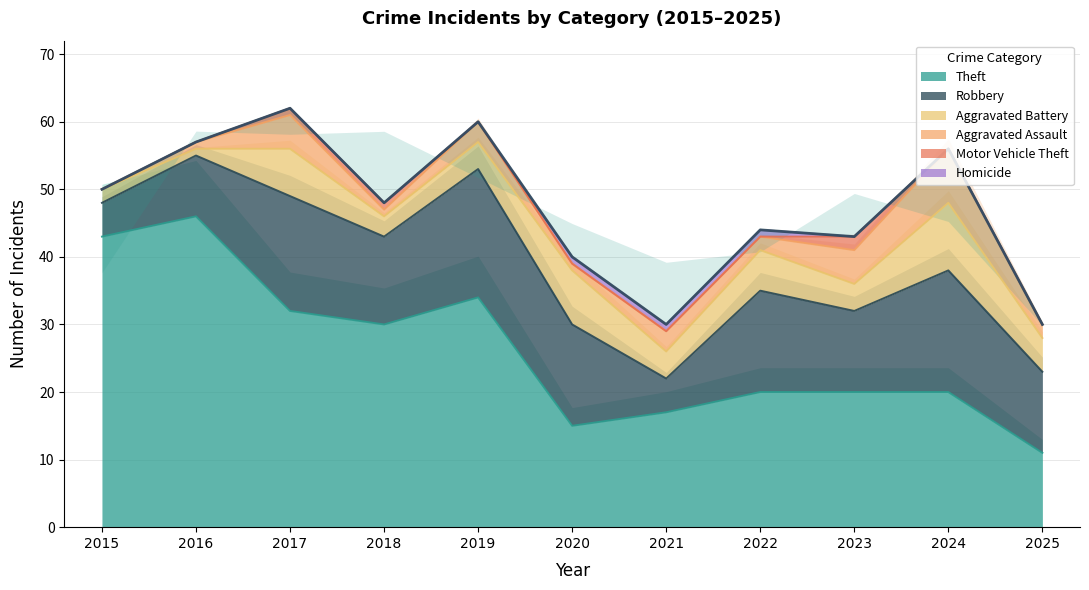

Is the value of Robbery at 2022 greater than the value of Aggravated Assault at 2017?

Yes